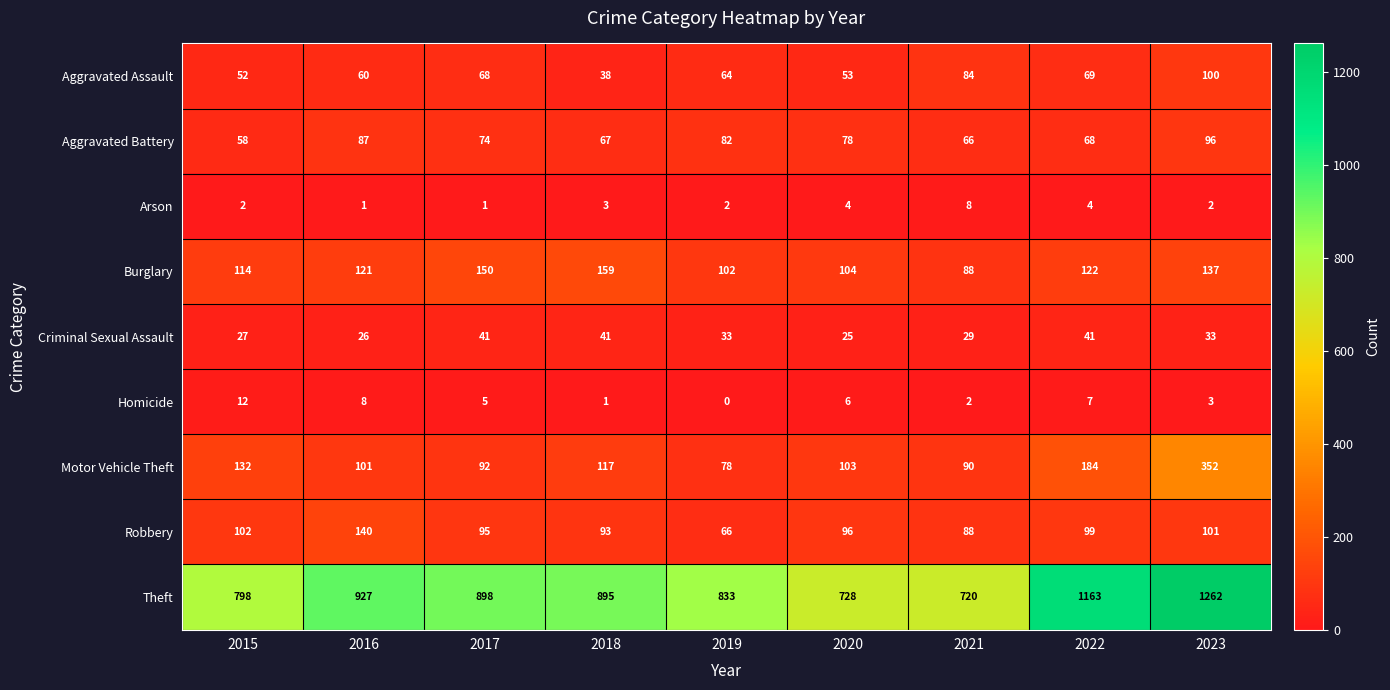

How many data points does each series have?

9